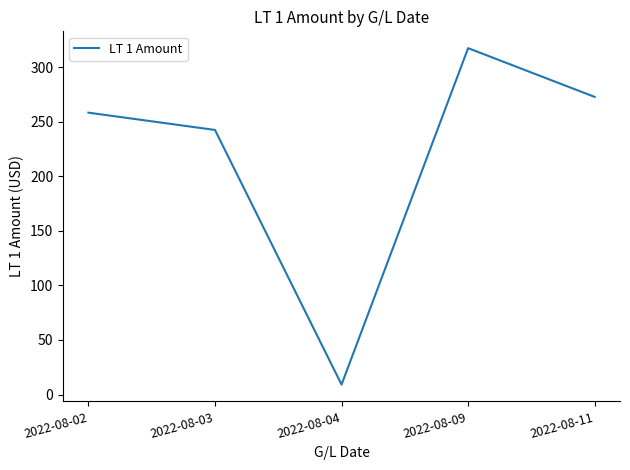

Reading left to right, extract all data points from this chart.

258.3	242.4	9.1	317.4	272.7